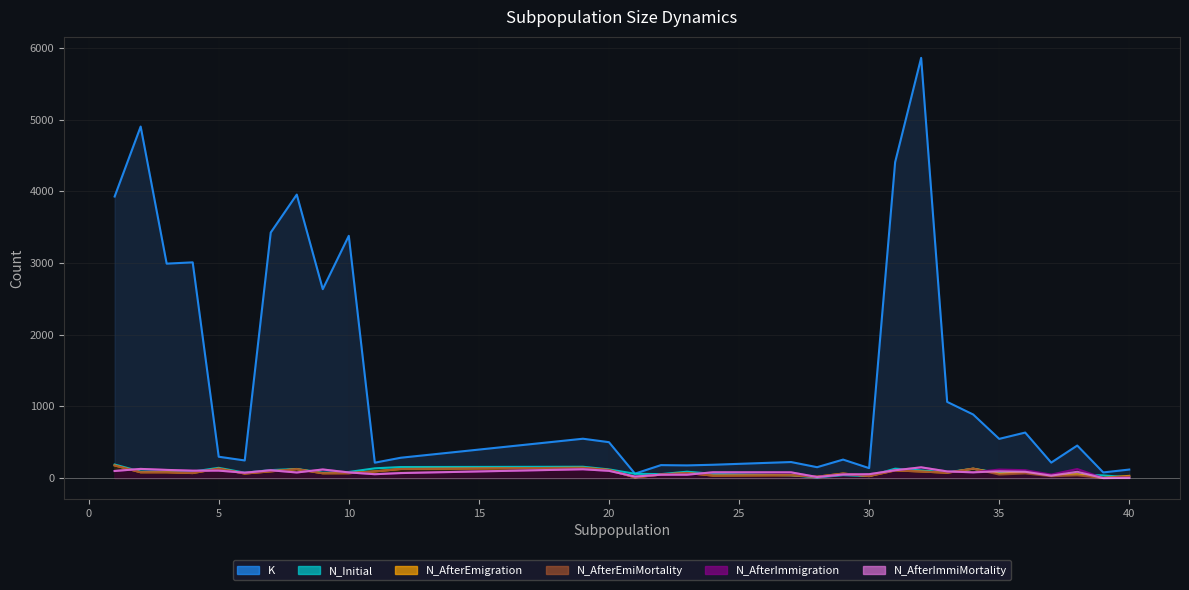

True or false: K has a value of 216 at 11.

True